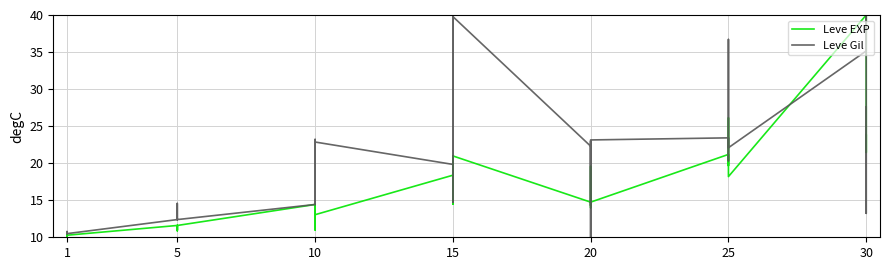

What are all the series names shown in the legend?

Leve EXP, Leve Gil